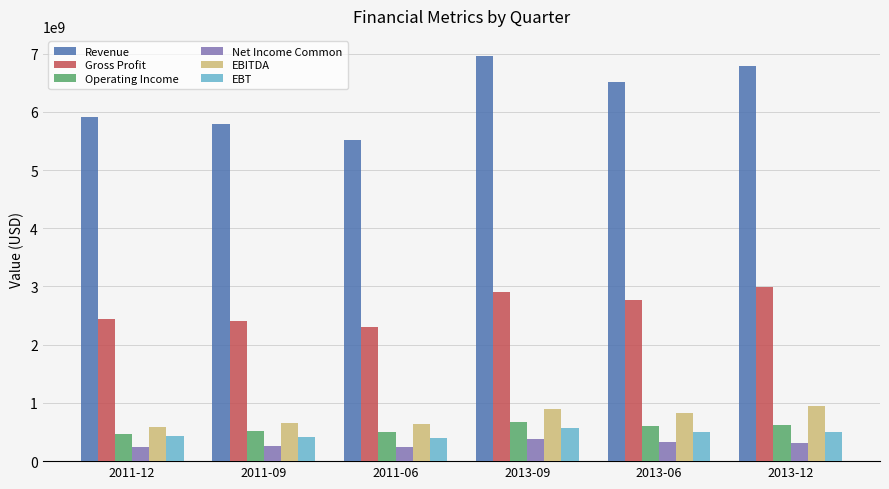

What is the difference between the highest and lowest values at 2011-12?

5666249000